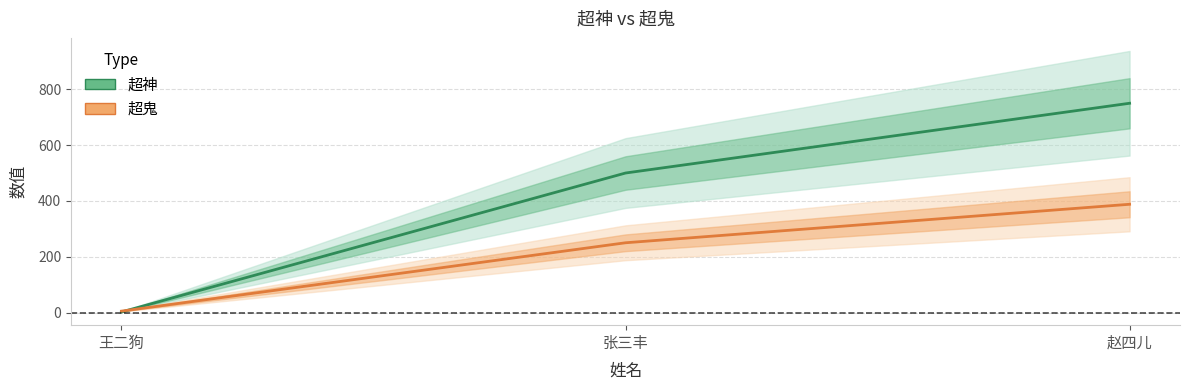

What is the label of the 1st point from the left?

王二狗